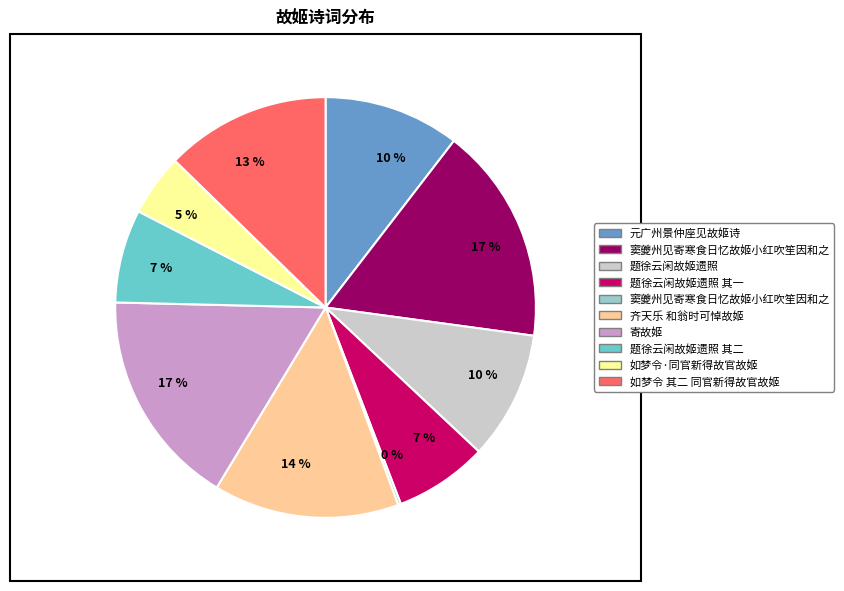

Is there a majority slice in this chart?

No